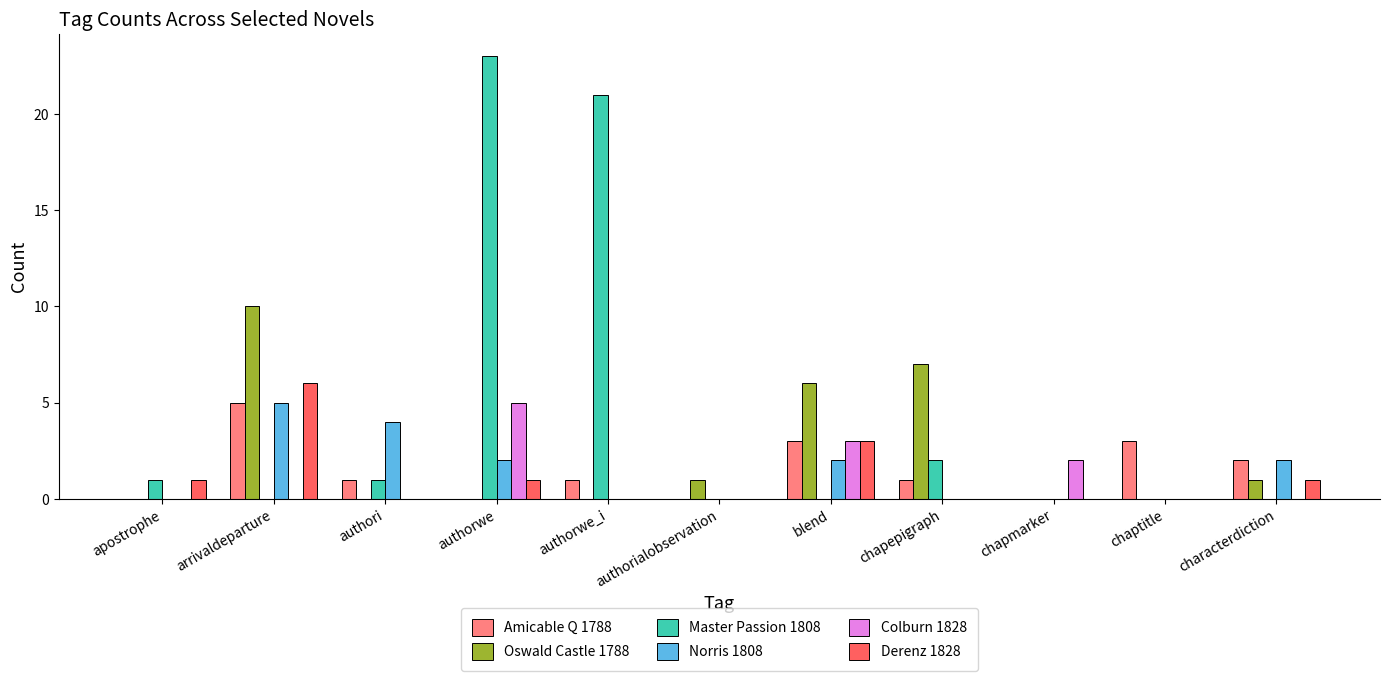

The Colburn 1828 series shows 0 at authorwe_i. True or false?

True